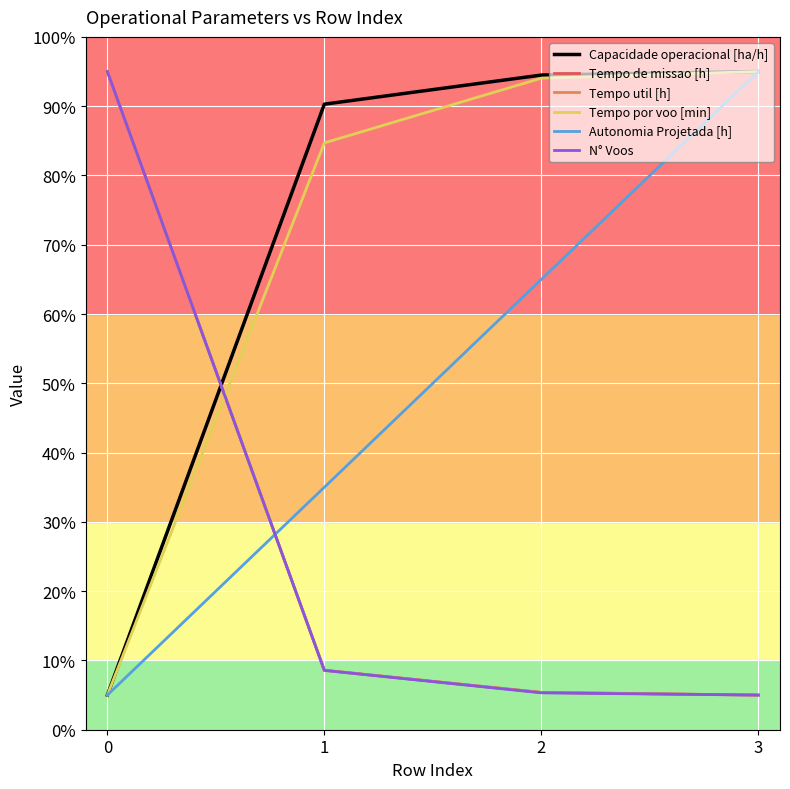

At which label is Tempo por voo [min] closest to 50?

1